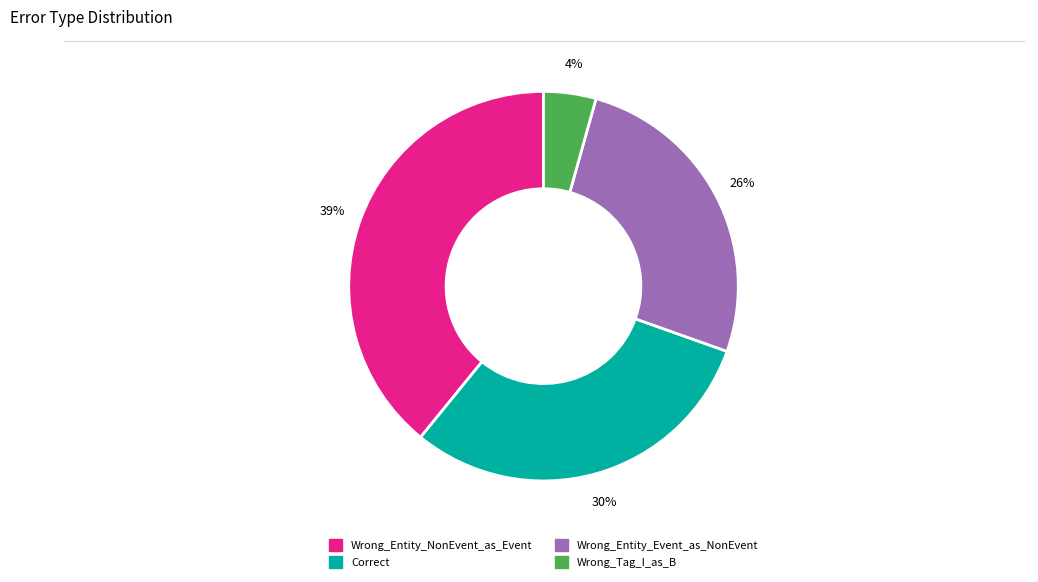

Between Wrong_Entity_Event_as_NonEvent and Wrong_Entity_NonEvent_as_Event, which is larger?

Wrong_Entity_NonEvent_as_Event